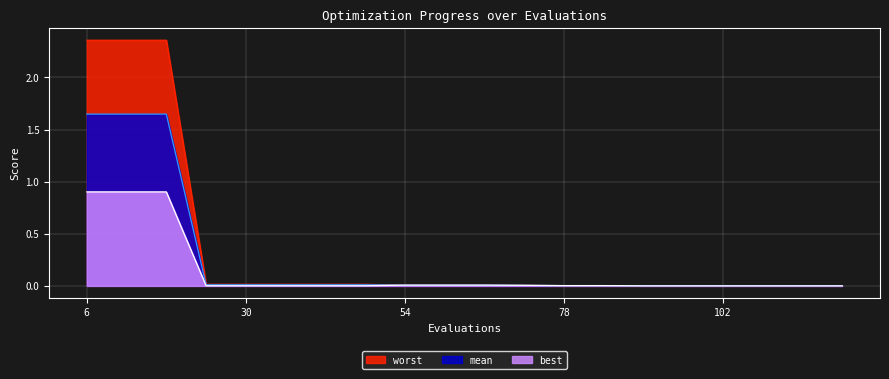

List the series in order of their peak value, lowest first.

best, mean, worst